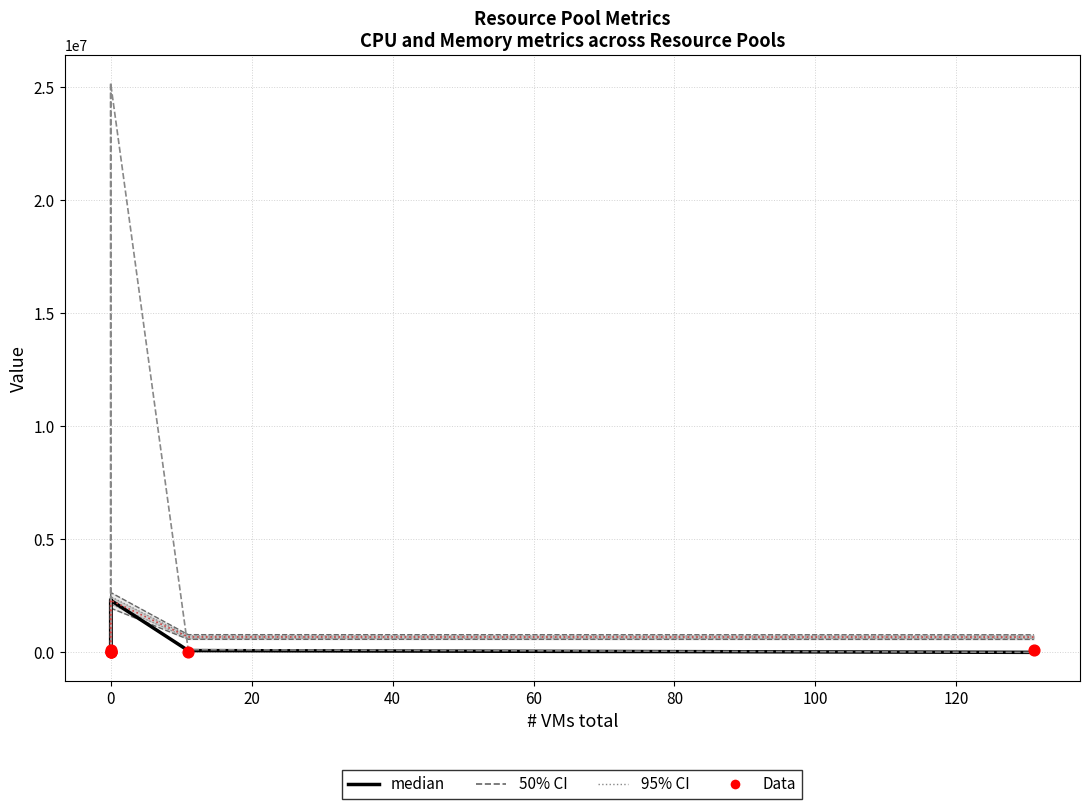

At how many categories does at least one series exceed 19818606?

2